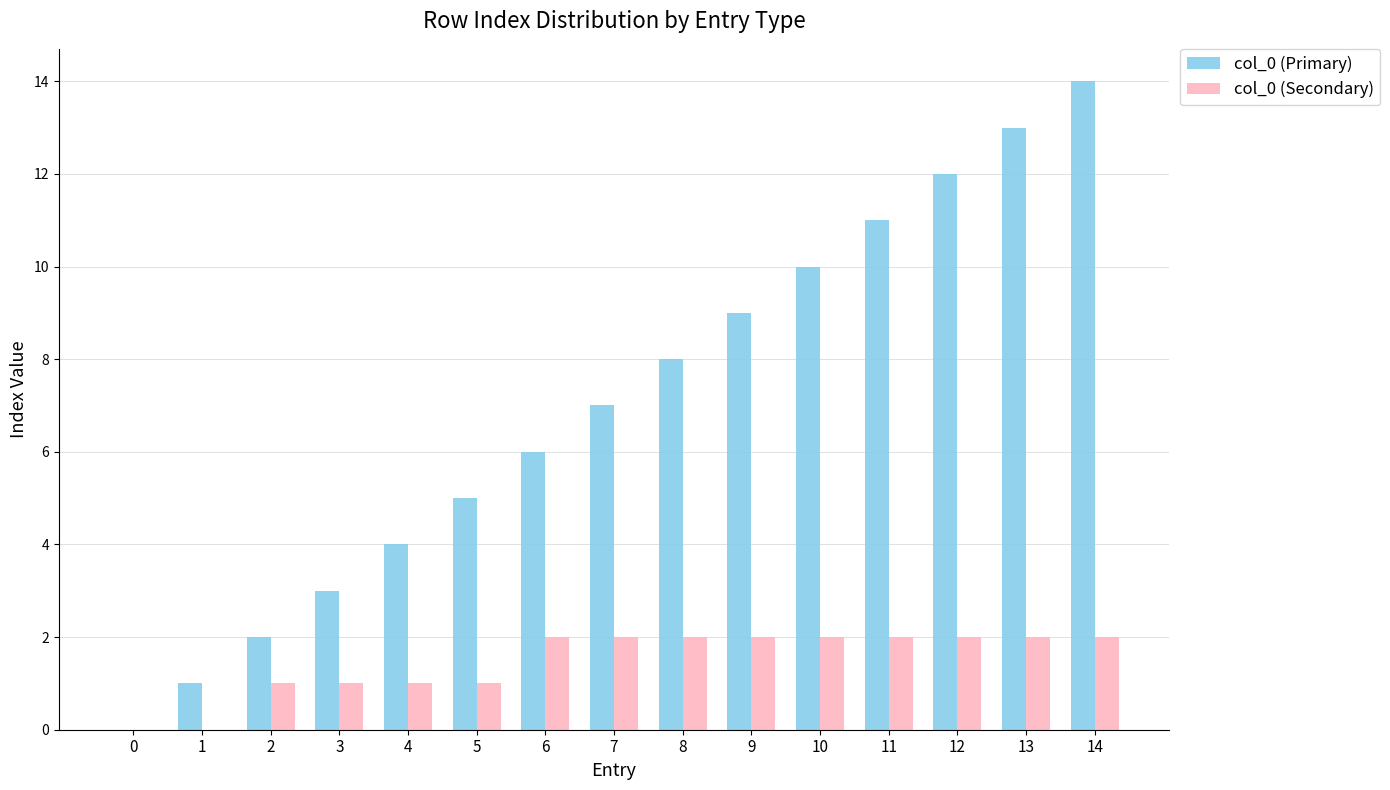

How many groups of bars are there?

15